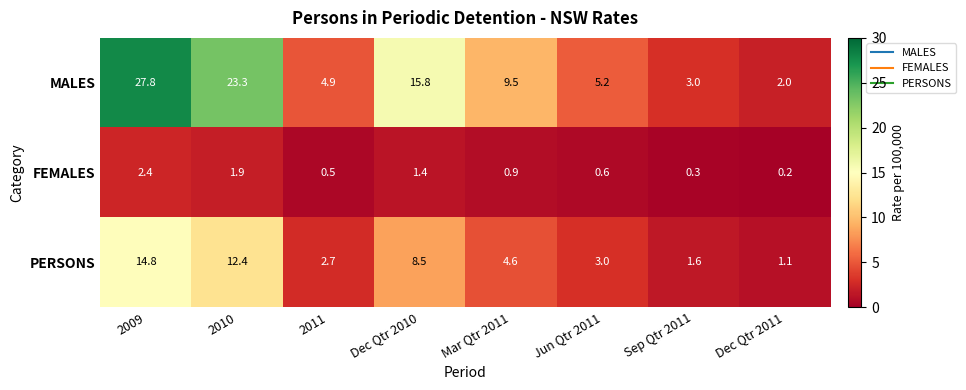

Reading right to left, list all the values displayed in this chart.

MALES: 2.0	3.0	5.2	9.5	15.8	4.9	23.3	27.8
FEMALES: 0.2	0.3	0.6	0.9	1.4	0.5	1.9	2.4
PERSONS: 1.1	1.6	3.0	4.6	8.5	2.7	12.4	14.8